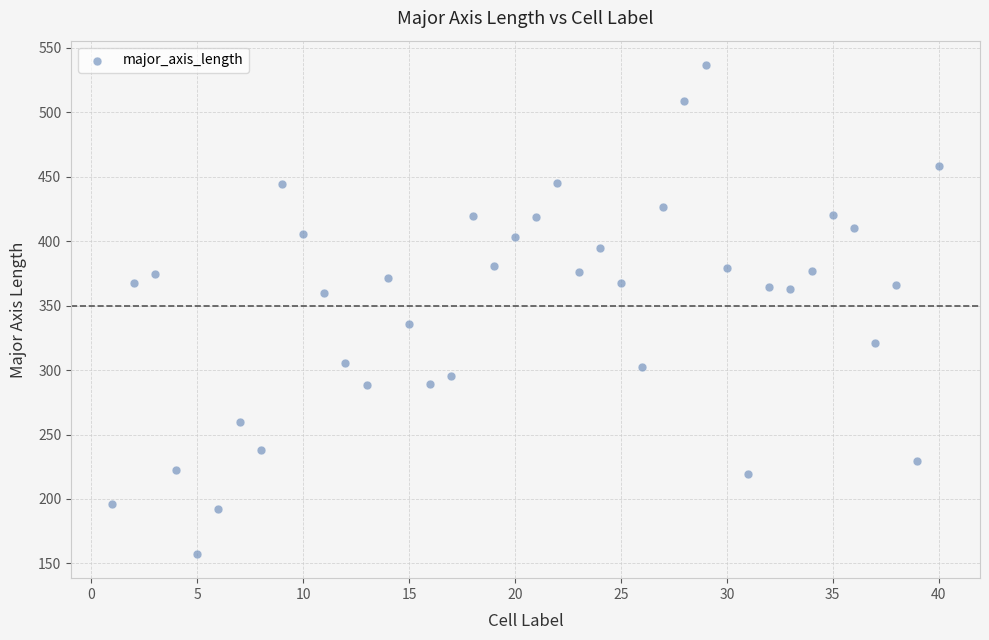

What is the range of Y values (max minus min)?

379.0